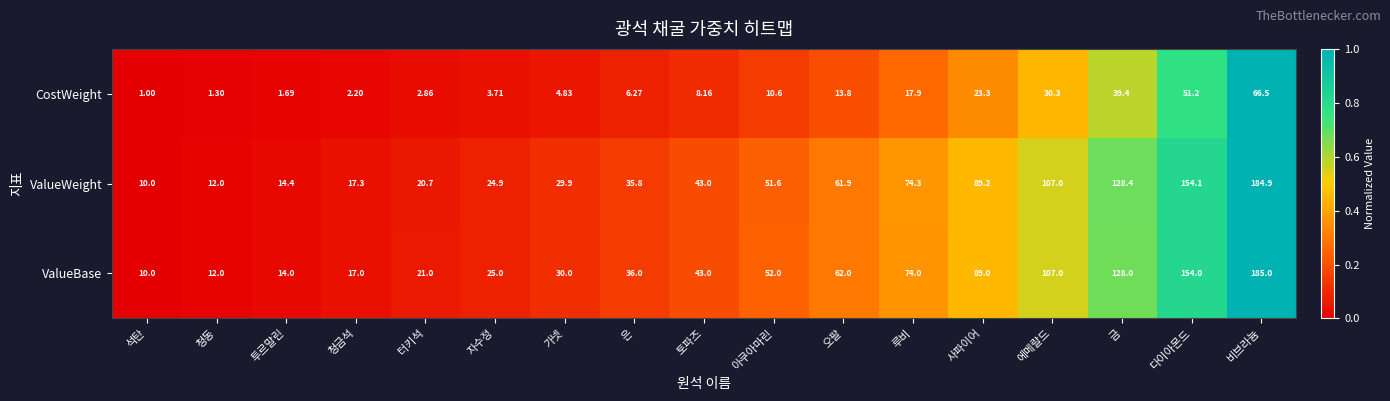

Which series changed the most between 석탄 and 루비?

ValueWeight